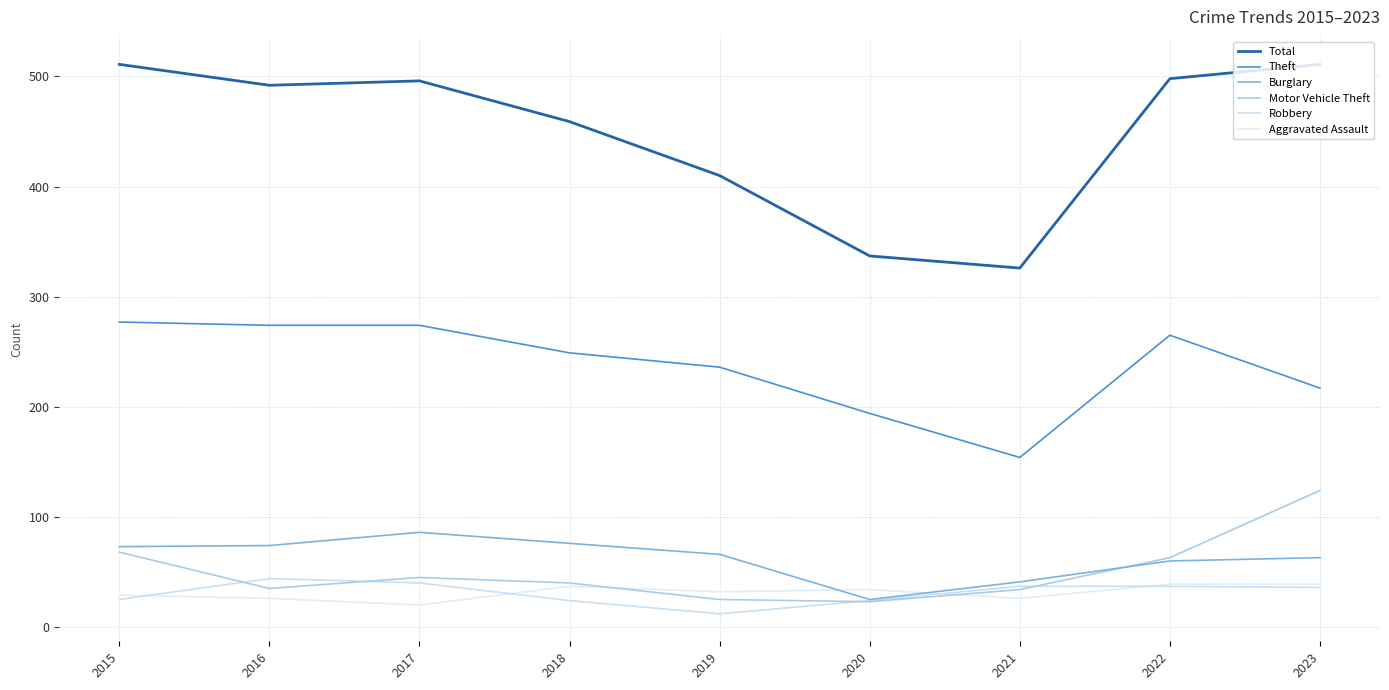

List the labels in order of Total value, largest first.

2015, 2023, 2022, 2017, 2016, 2018, 2019, 2020, 2021